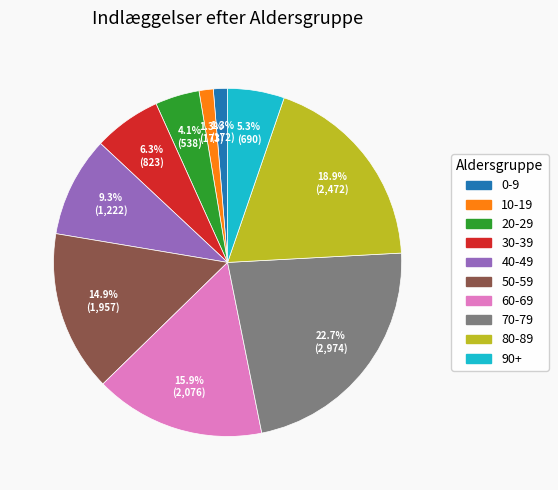

Does any single category account for the majority?

No